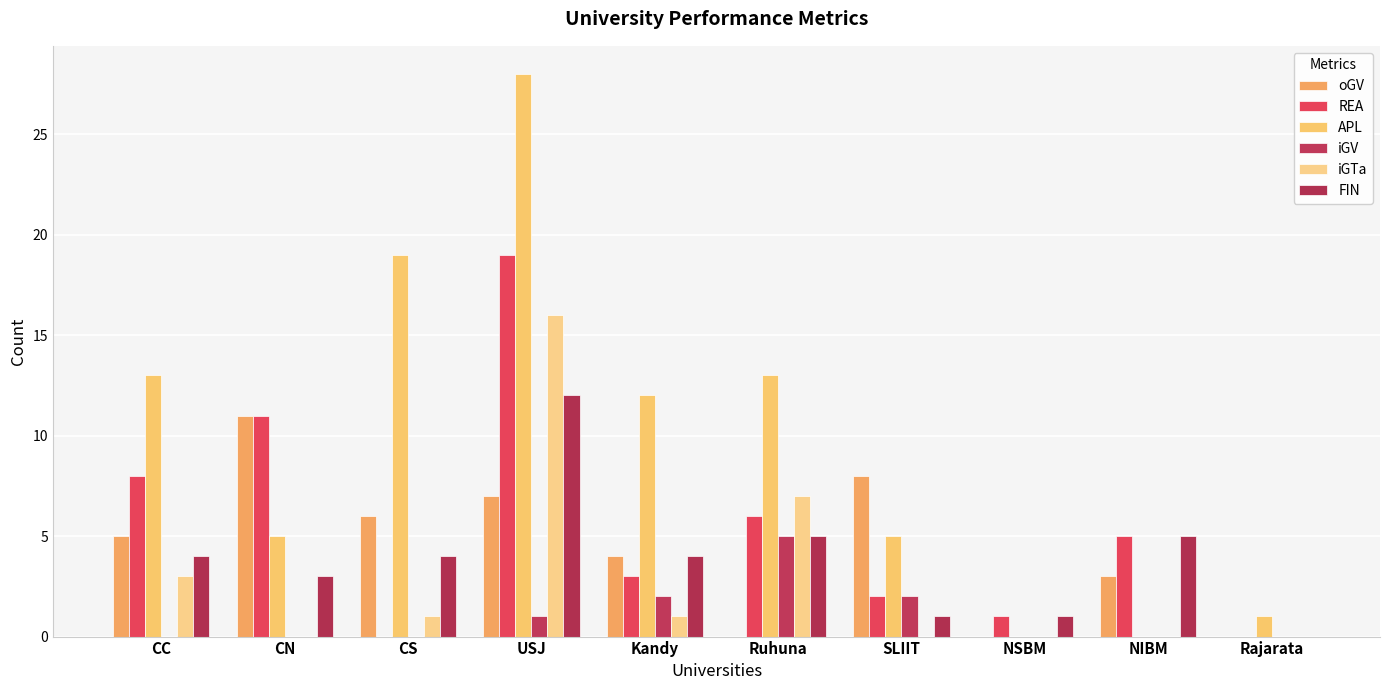

How many series are shown in this chart?

6